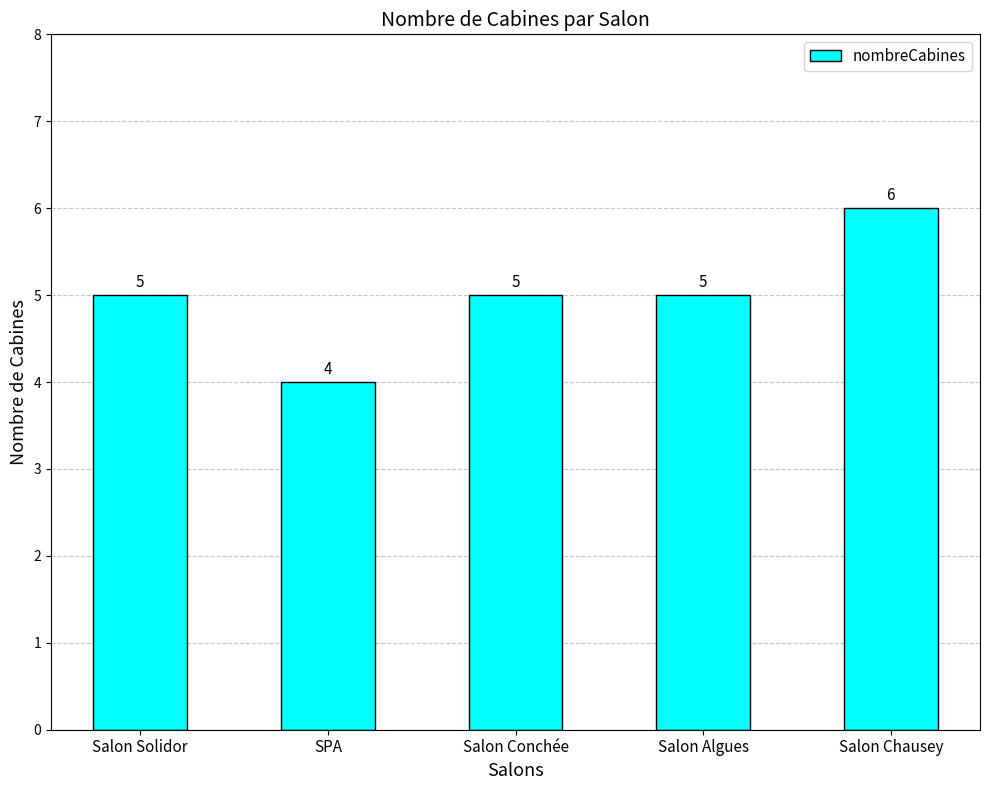

What is the sum of all values?

25